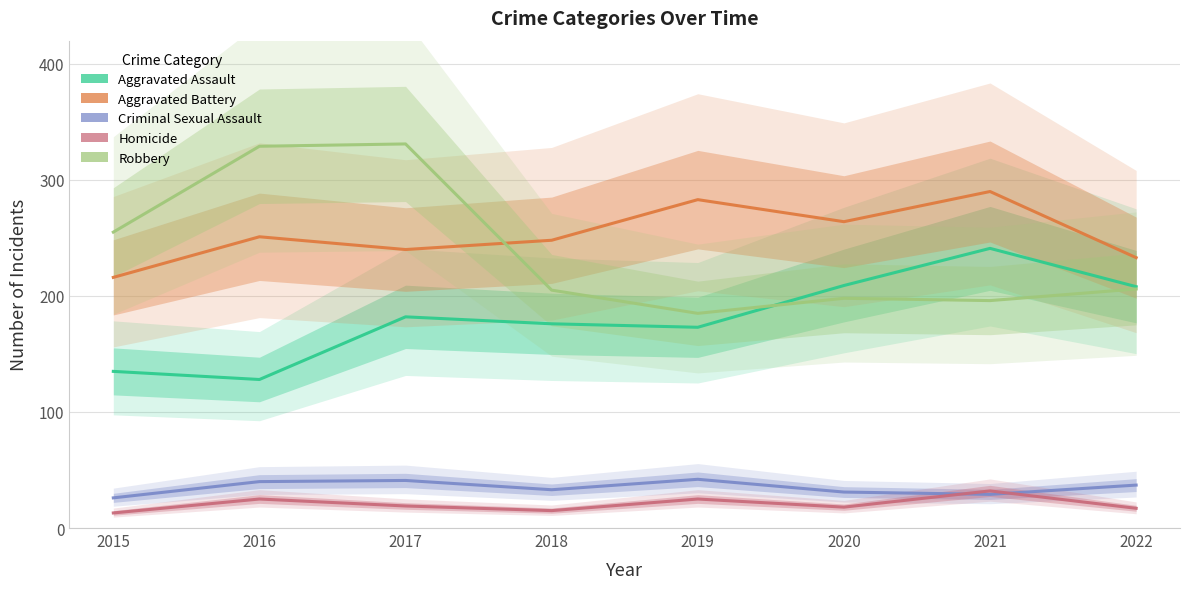

Which series has the widest spread of values?

Robbery